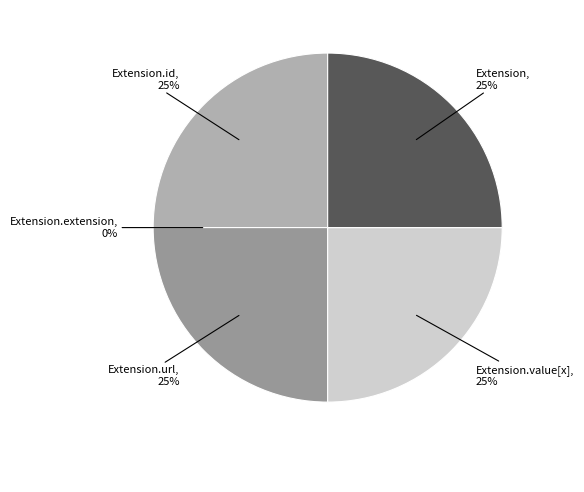

Count the number of slices in the pie.

5